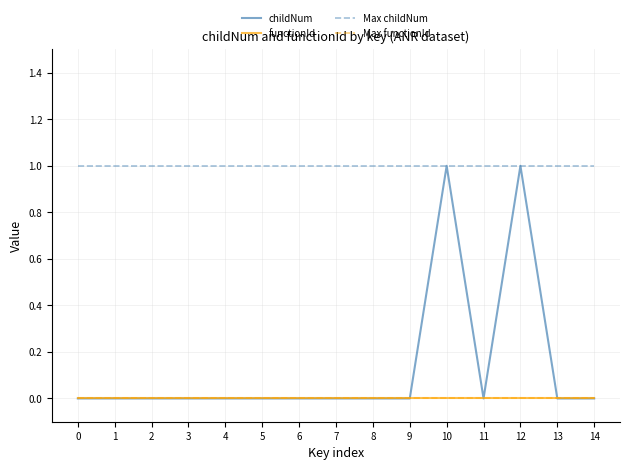

Is this an area chart (filled region under the line)?

No